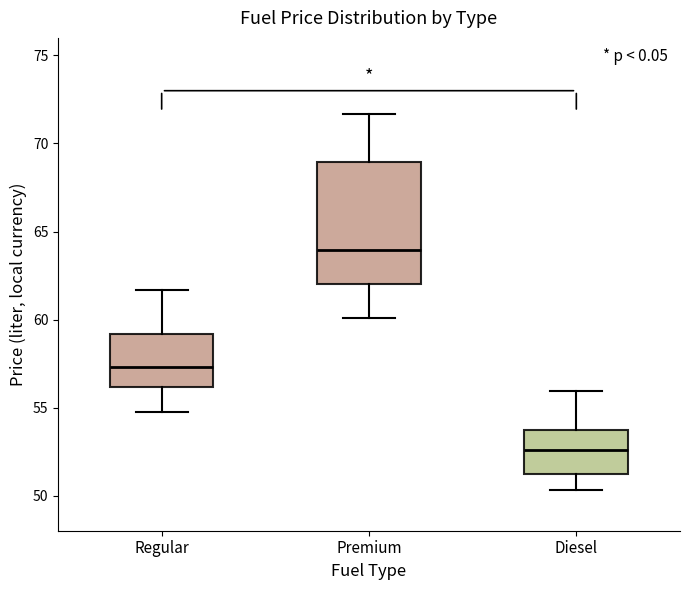

Where does the lower whisker of the box for Regular end on the y-axis? The values are not printed on the chart, so give them approximately, as read against the axis.

54.5